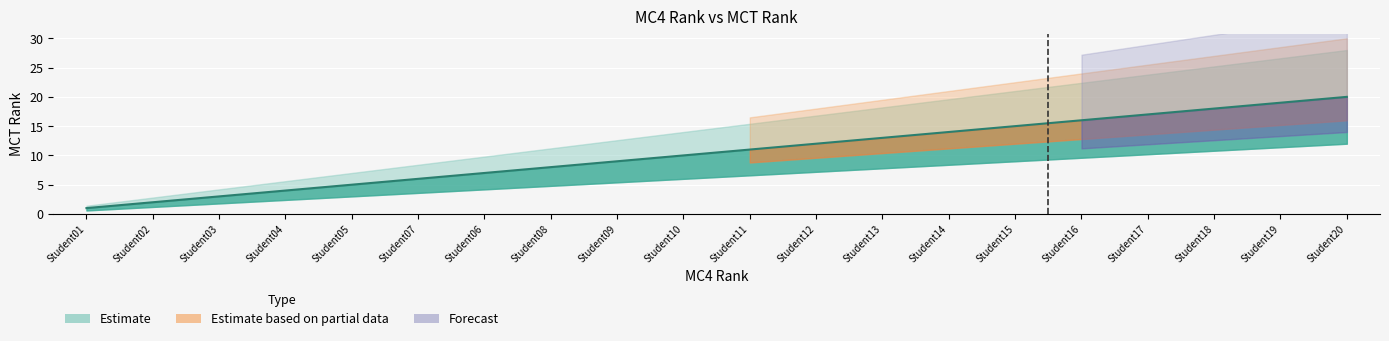

Reading left to right, list all the values displayed in this chart.

1	2	3	4	5	6	7	8	9	10	11	12	13	14	15	16	17	18	19	20